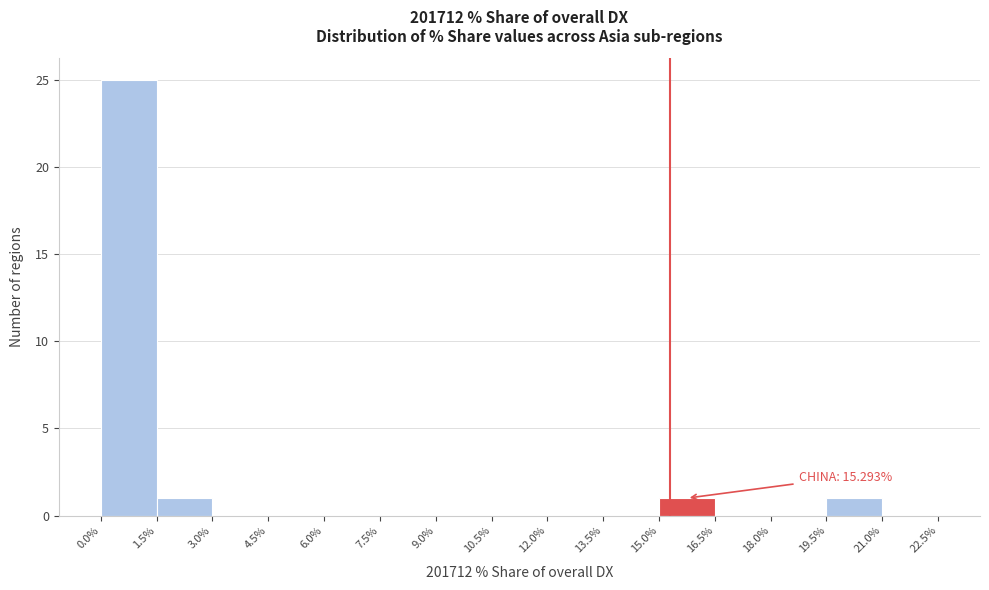

Which range on the x-axis has the tallest bar?

0.0% to 1.5%